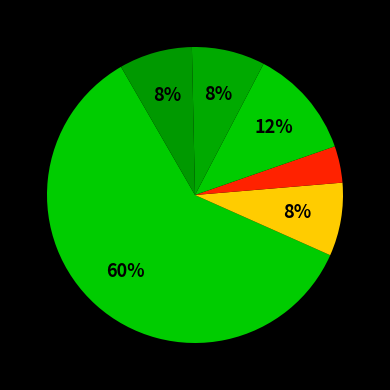

How many segments does this pie chart have?

6